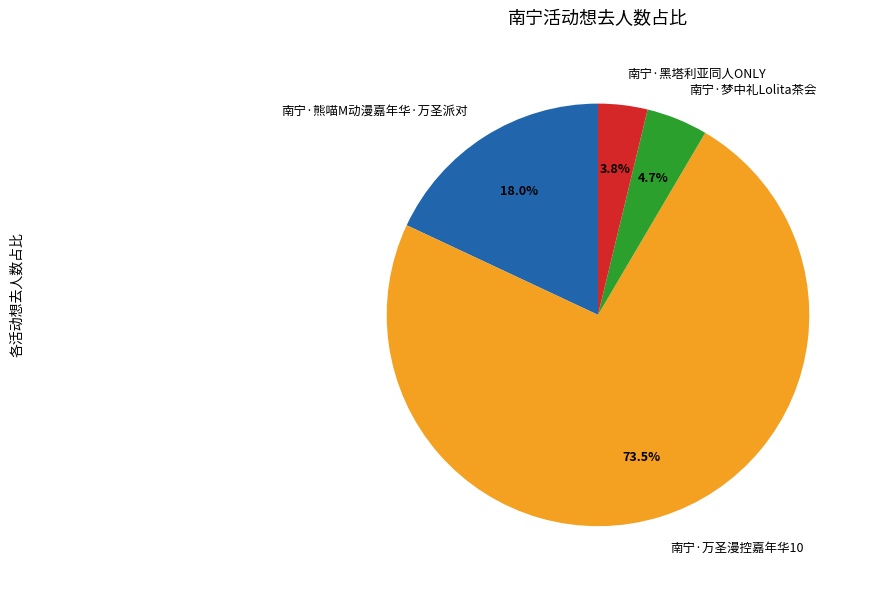

Combined, do 南宁·熊喵M动漫嘉年华·万圣派对 and 南宁·黑塔利亚同人ONLY account for over 50%?

No